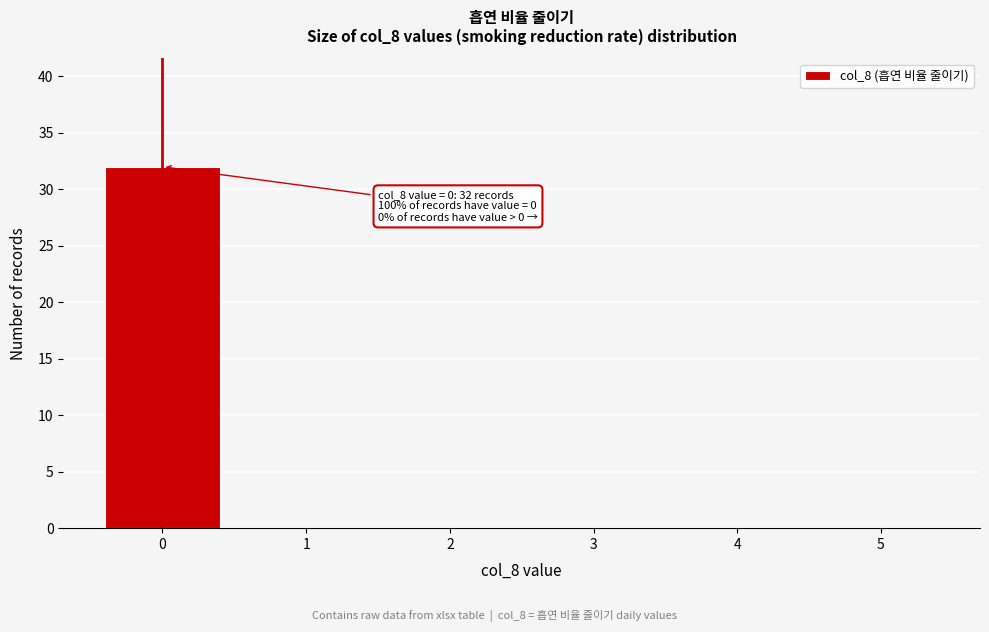

Over which range of the x-axis is the bar tallest?

-0.5 to 0.5